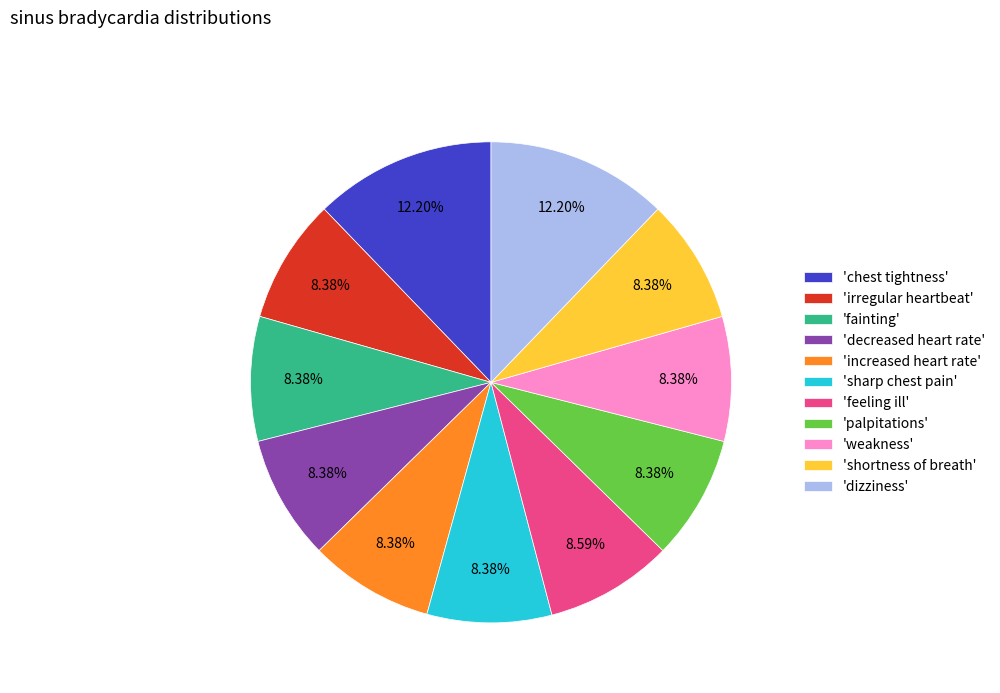

Which has a higher value, 'weakness' or 'chest tightness'?

'chest tightness'